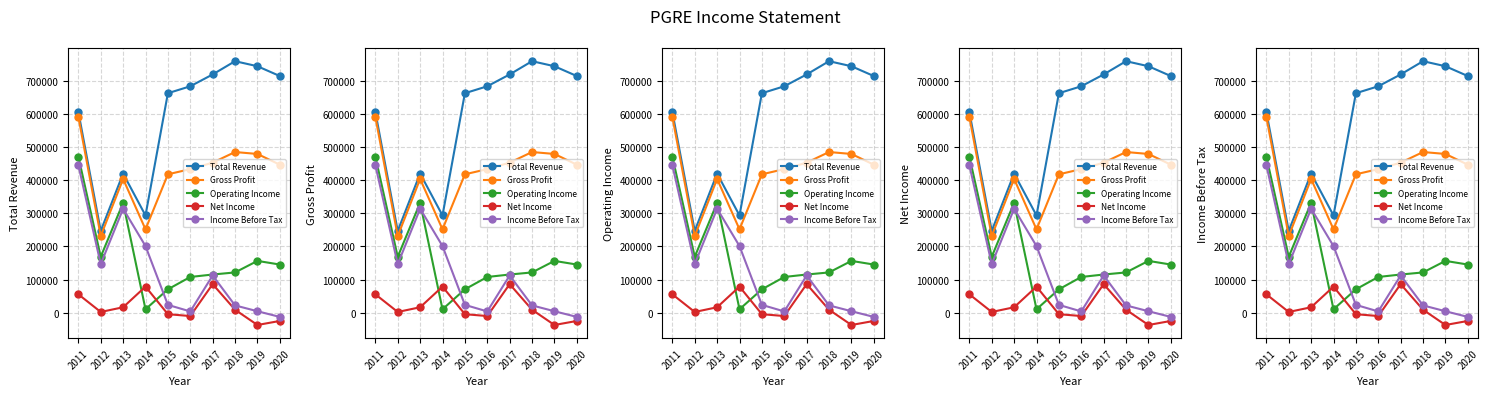

The value of Operating Income at 2018 is 121600. True or false?

True